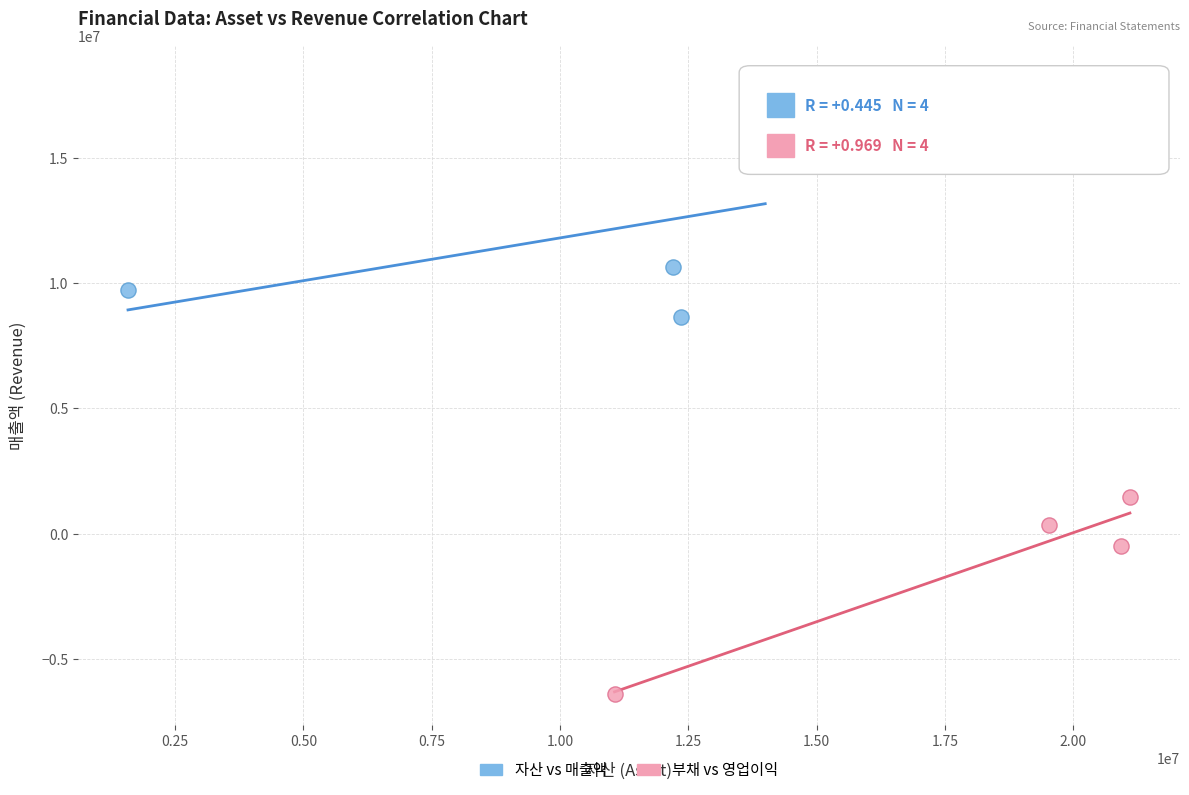

Which series reaches the minimum Y coordinate?

부채 vs 영업이익